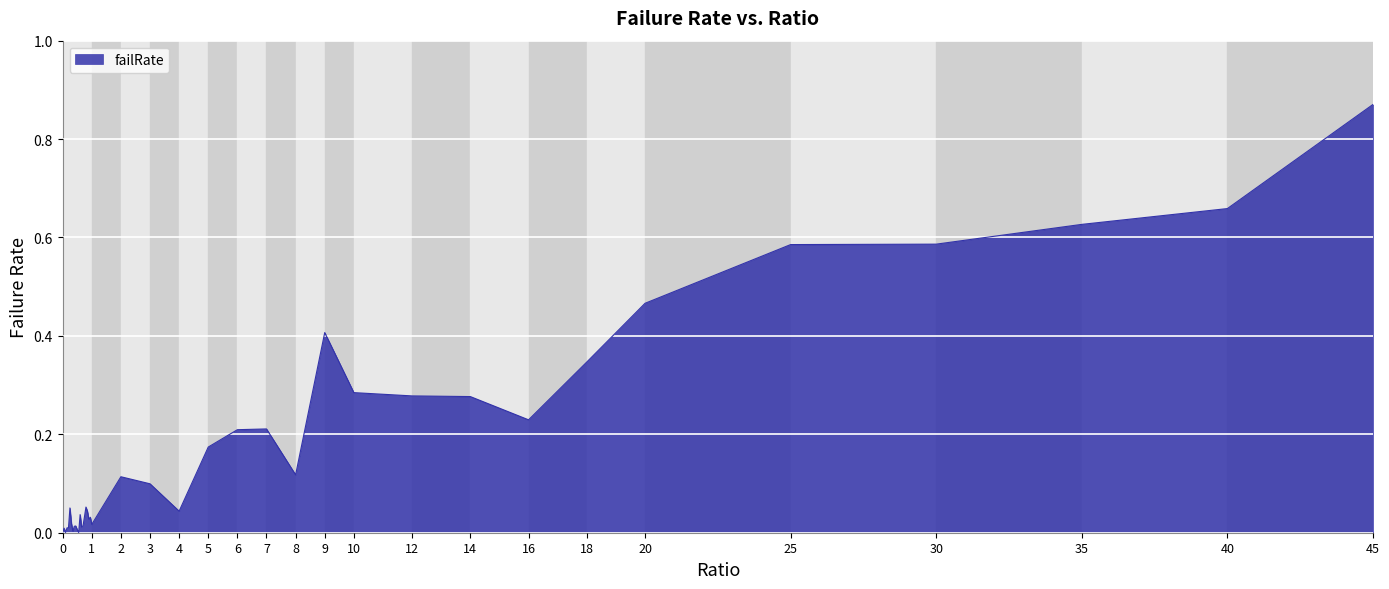

How many lines are shown in the chart?

1